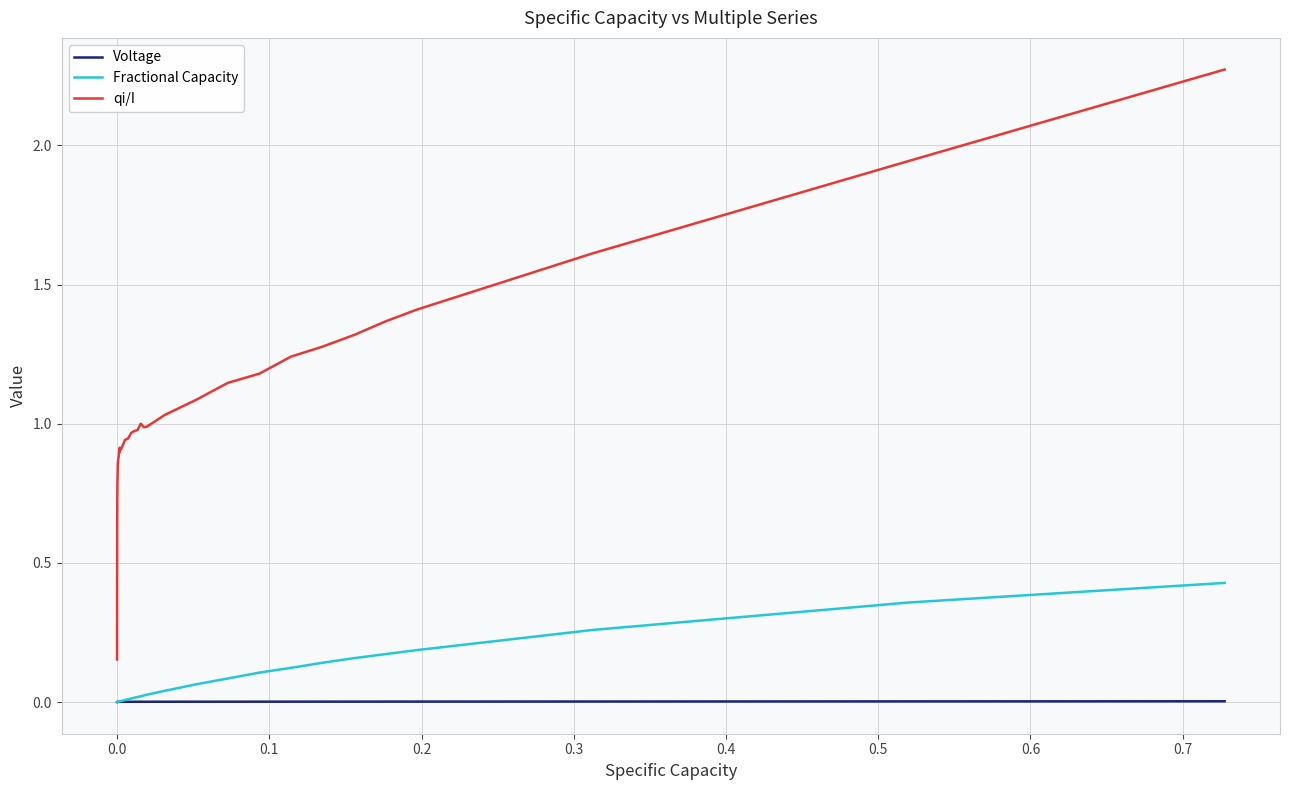

Rank the series by their maximum value, from lowest to highest.

Voltage, Fractional Capacity, qi/I